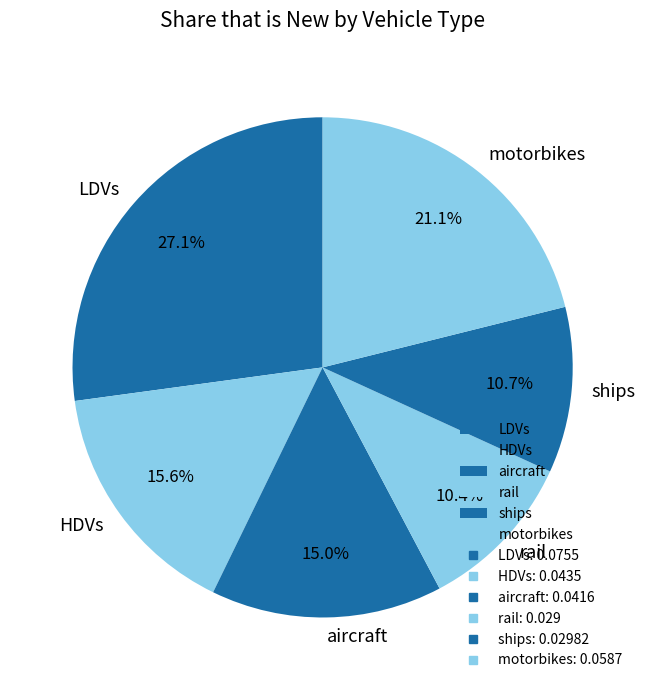

Which category has the biggest portion of the pie?

LDVs